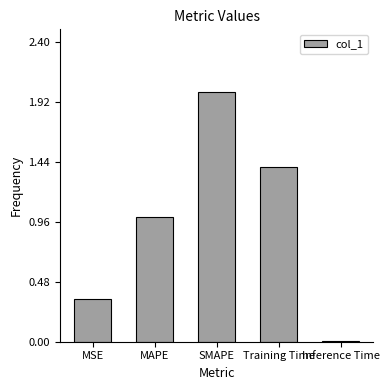

Between SMAPE and Inference Time, which is larger?

SMAPE